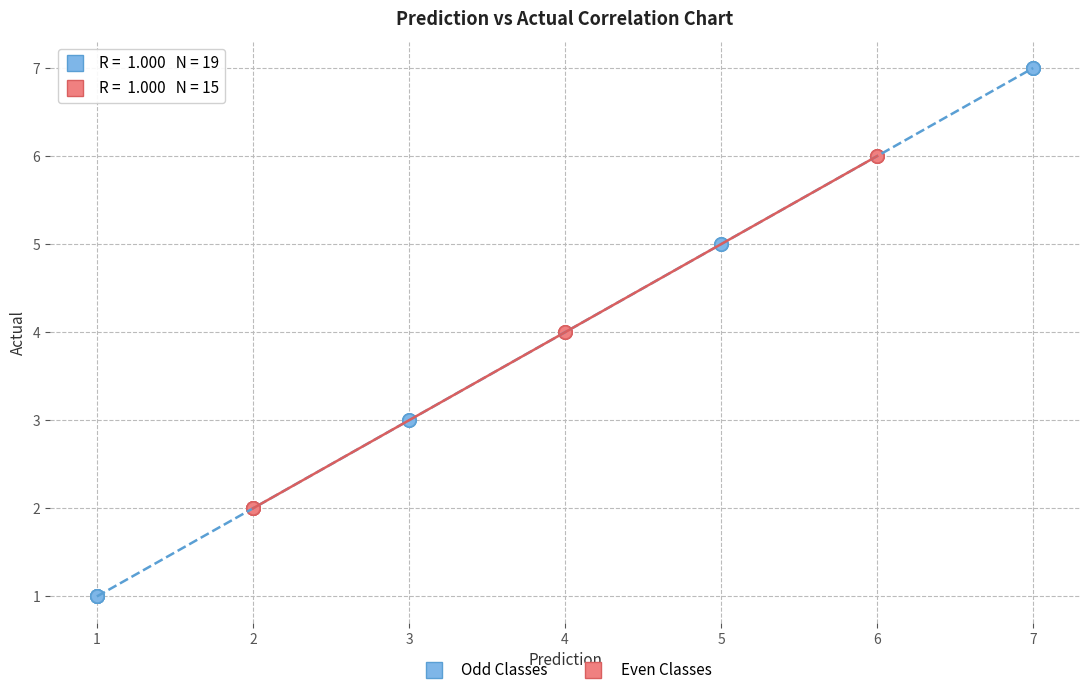

Which series reaches the maximum Y coordinate?

Odd Classes